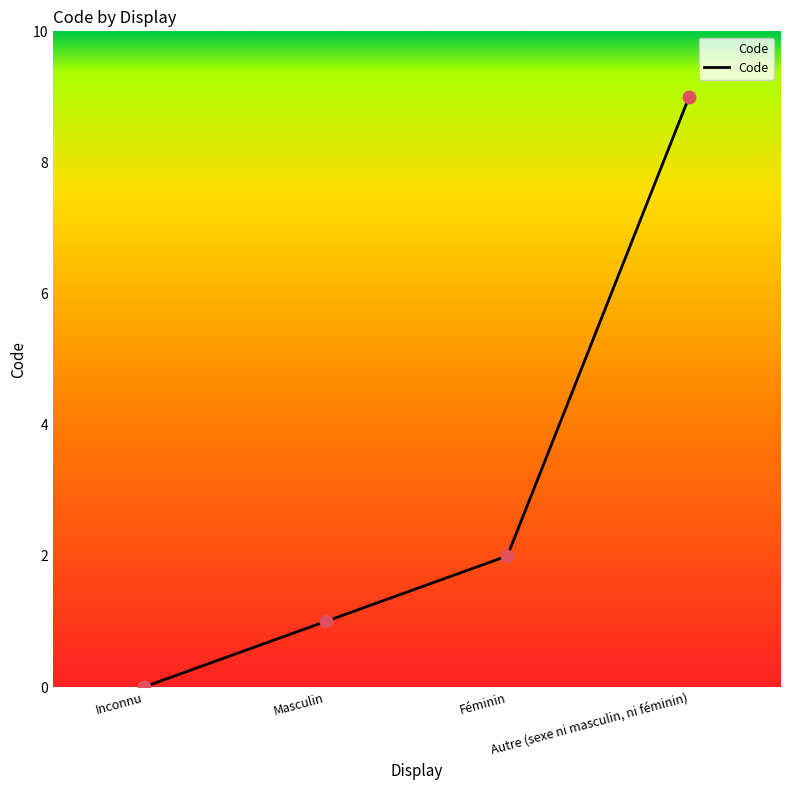

Which has a higher value, Masculin or Inconnu?

Masculin